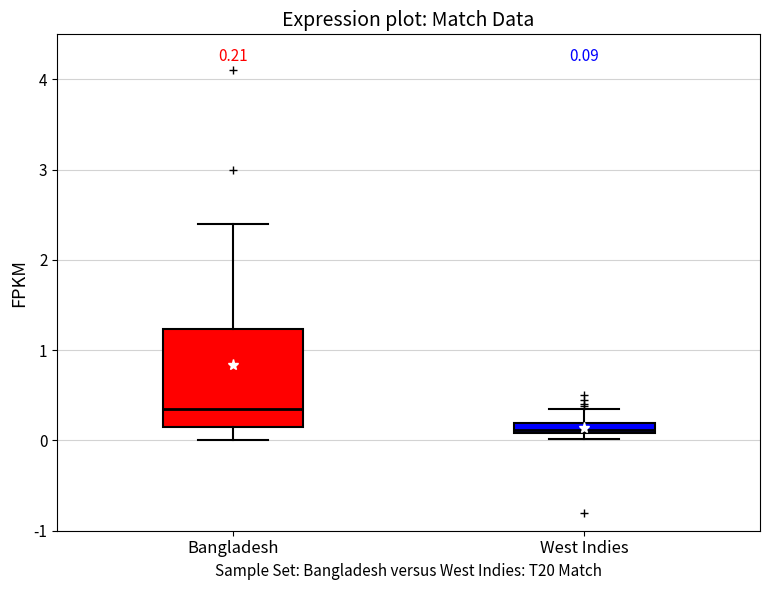

Which box has the lowest median line?

West Indies